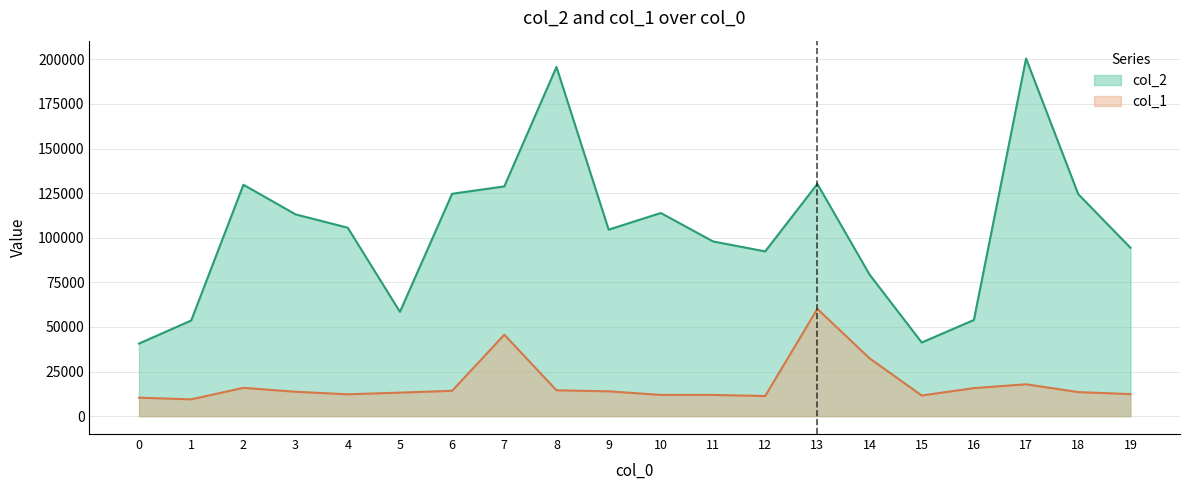

True or false: col_1 has a value of 3396.9 at 4.

False